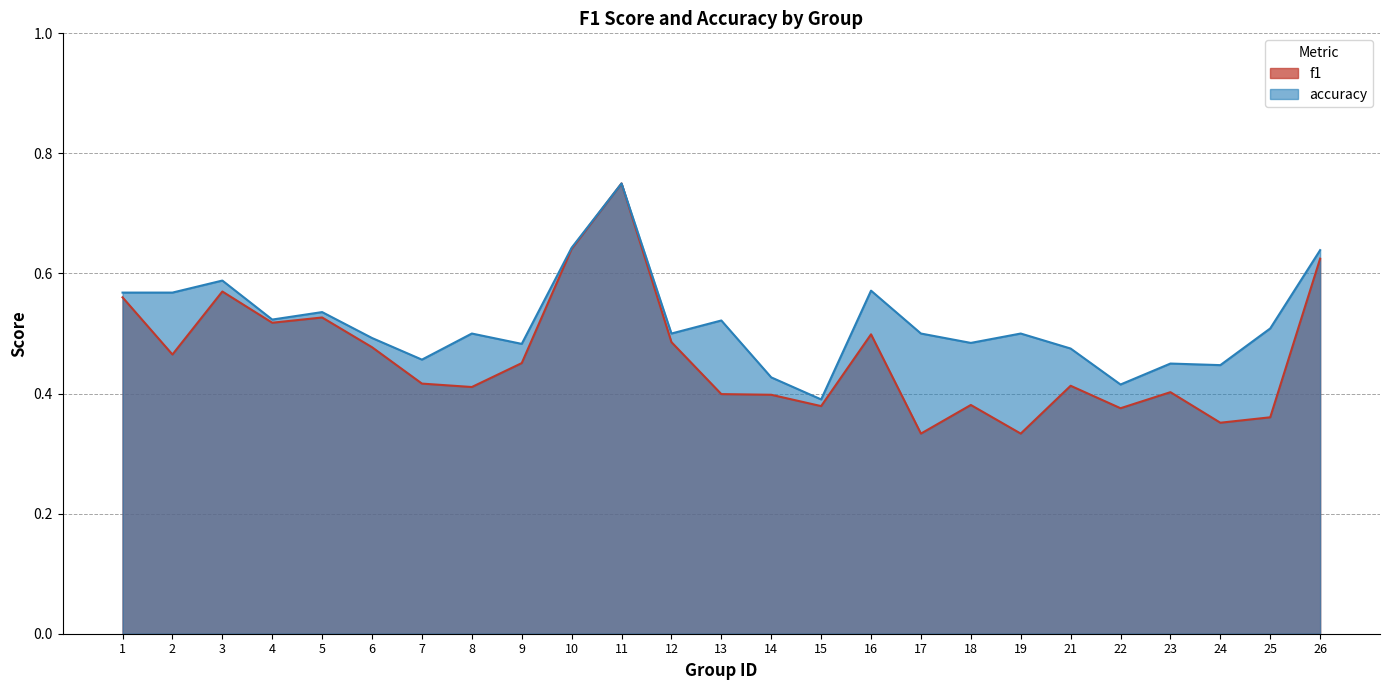

True or false: accuracy has more than 0 points higher than both neighbors.

True